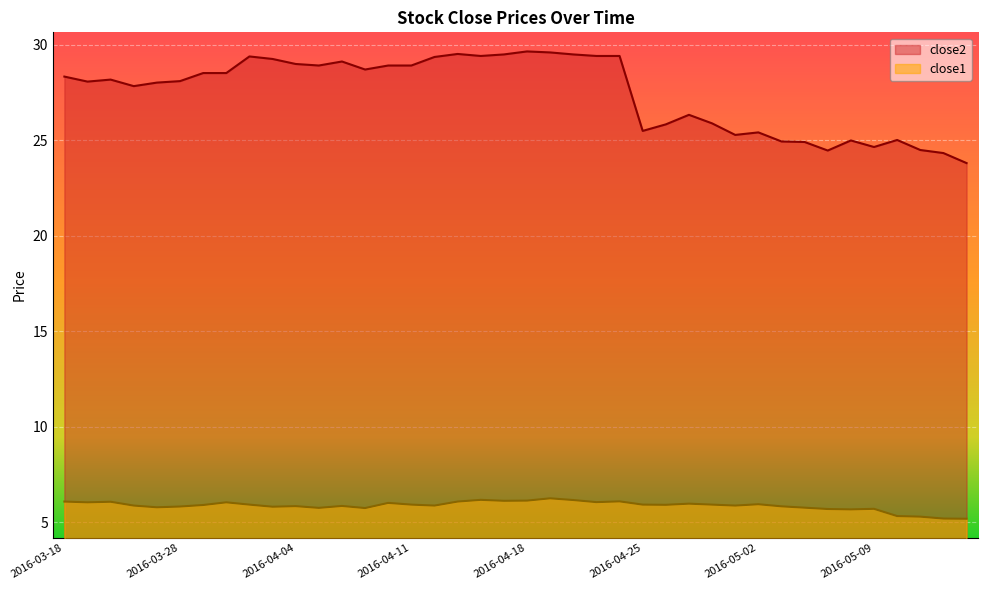

True or false: close1 and close2 cross at least once.

False